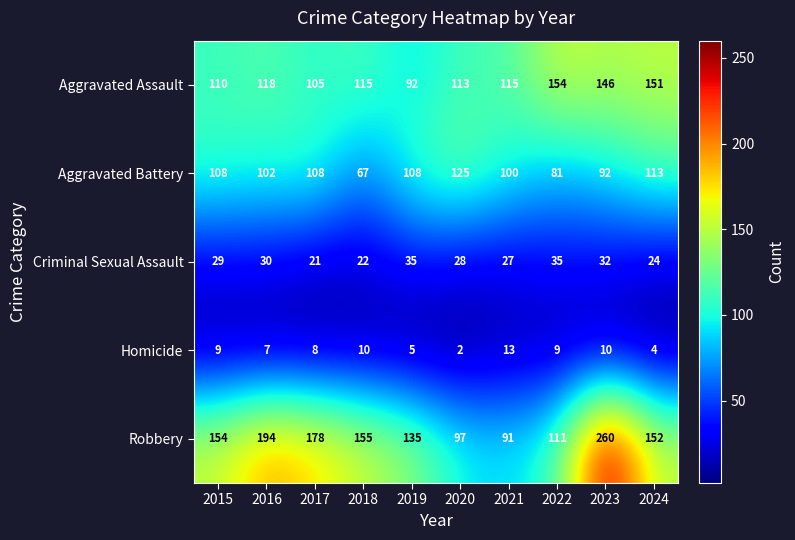

What is the difference between the second highest and second lowest values in the Criminal Sexual Assault series?

13